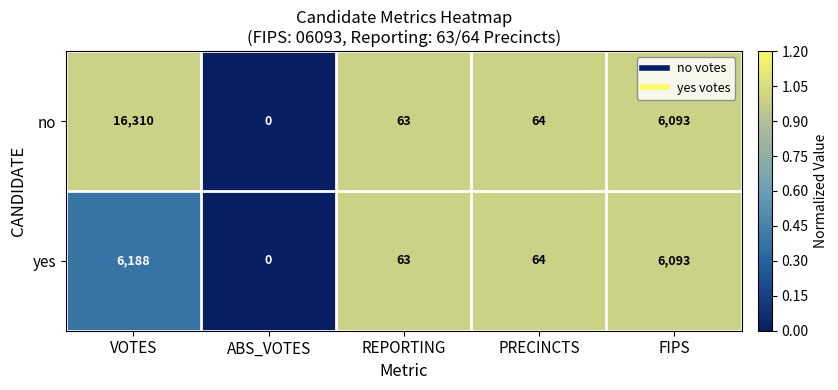

What value does the no series have at VOTES?

16310